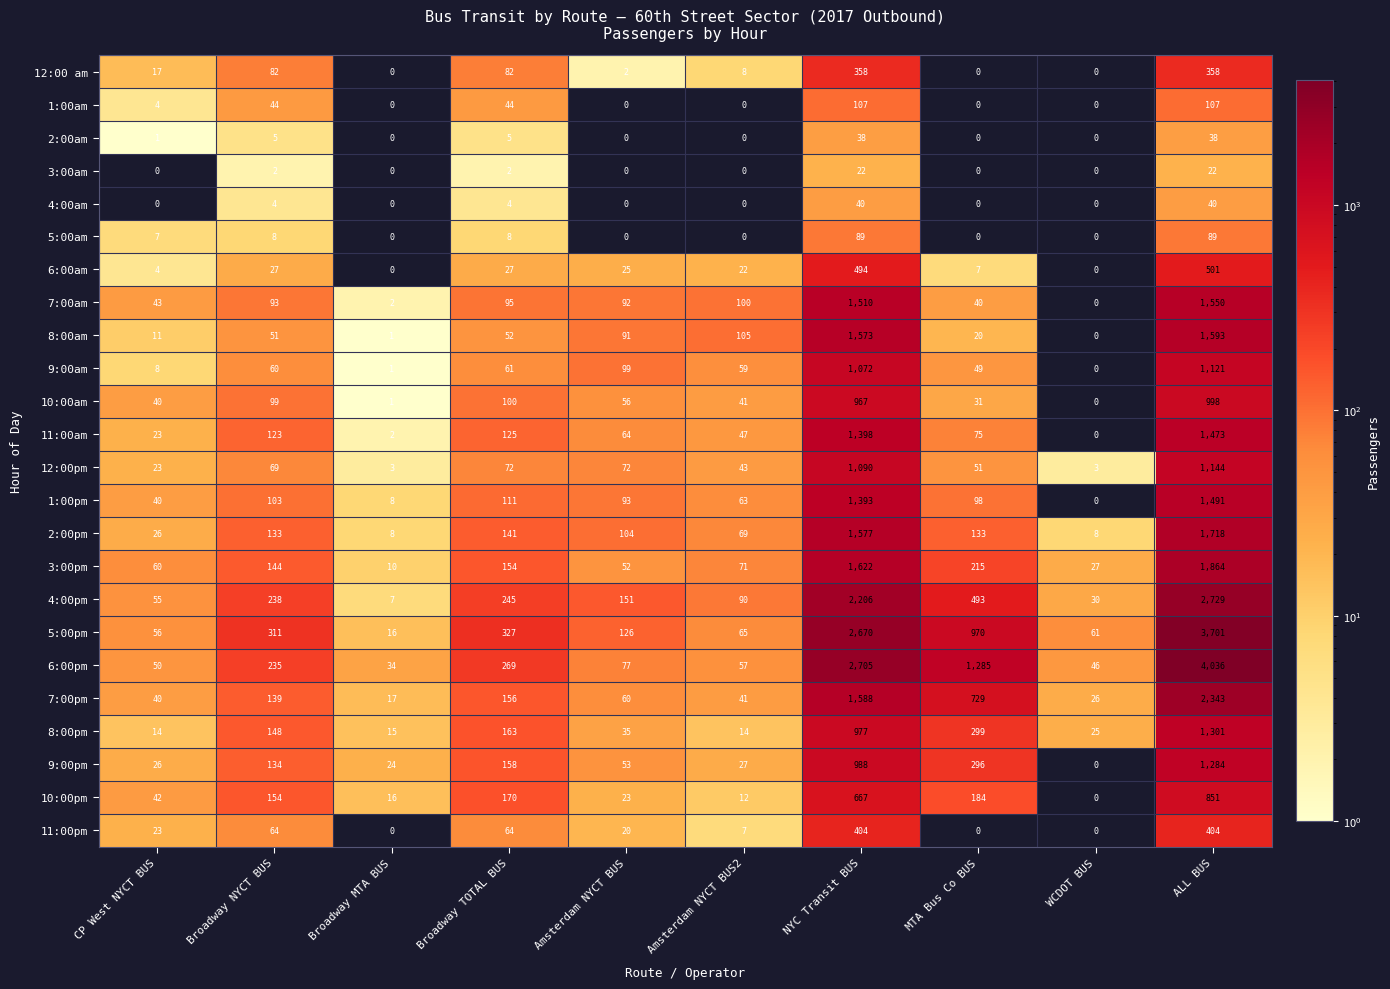

The 9:00am series shows 0 at WCDOT BUS. True or false?

True